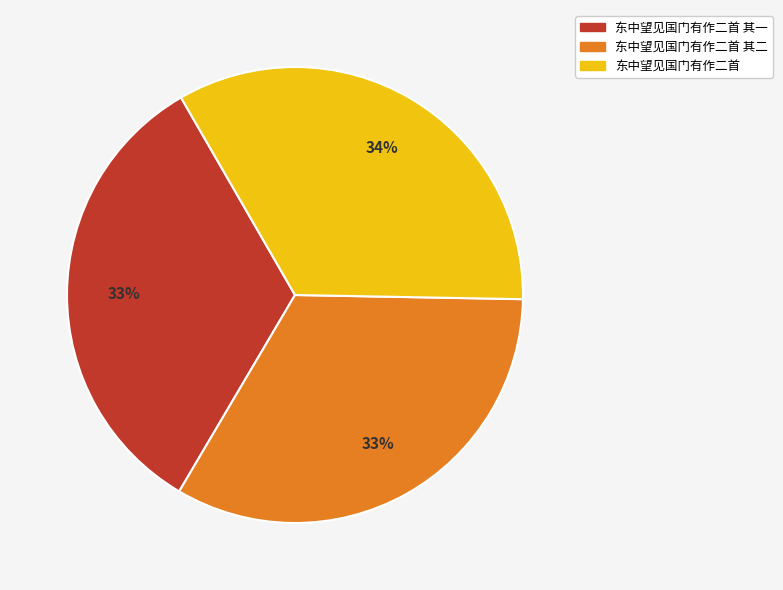

Is there any slice that represents more than half of the pie?

No